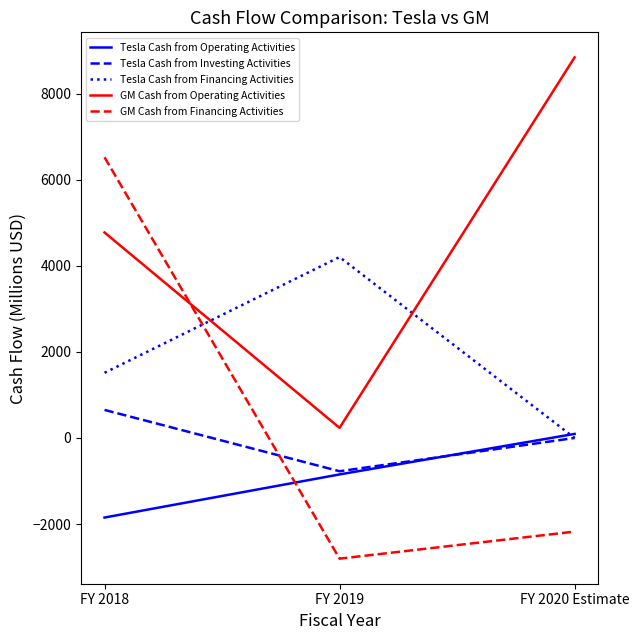

What is the total value across all series at FY 2019?

14.4